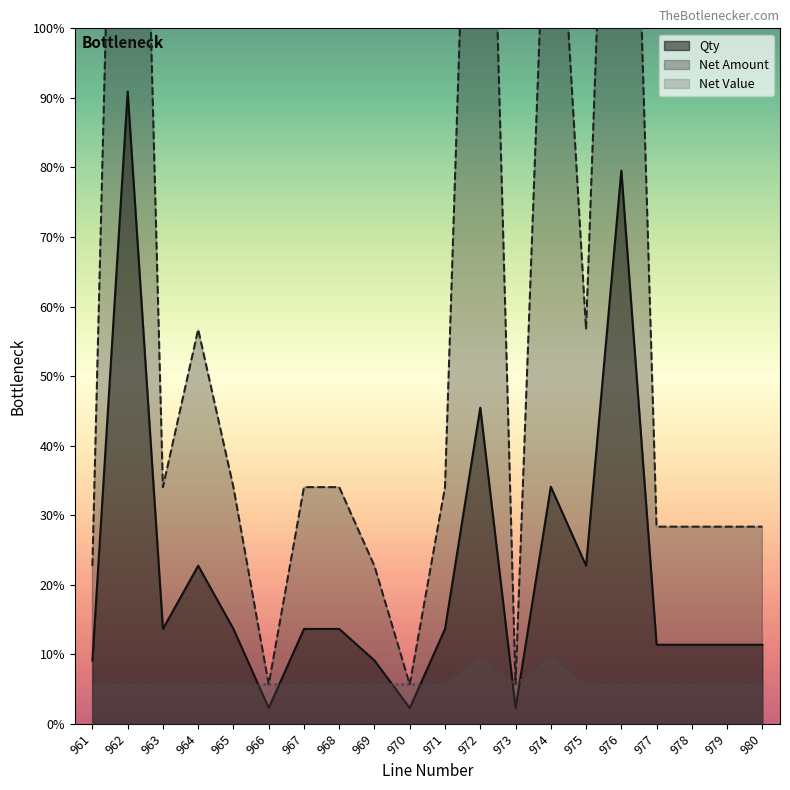

True or false: Net Amount and Net Value cross at least once.

False